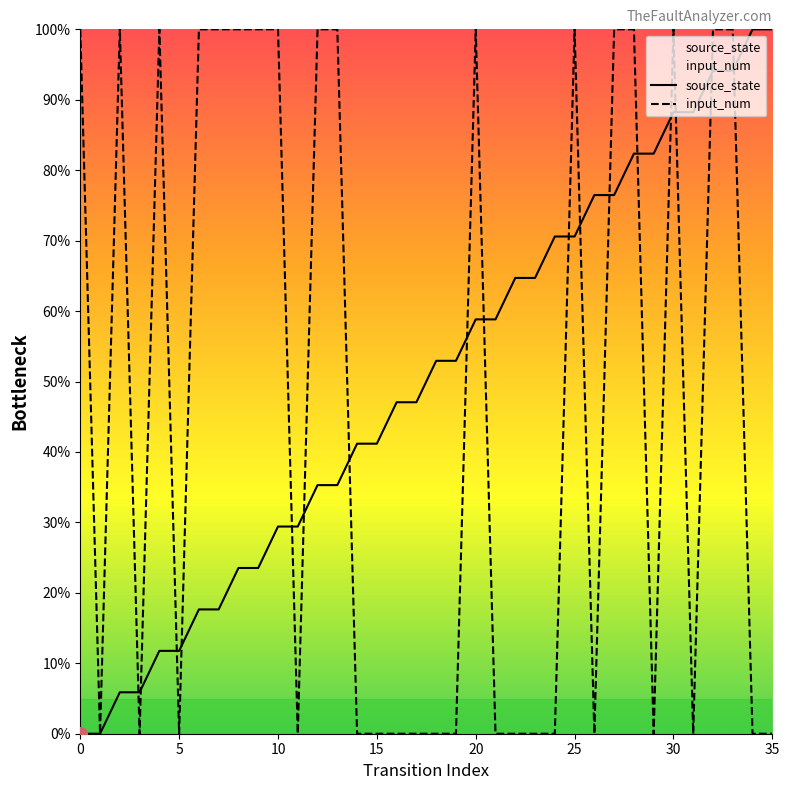

Reading left to right, transcribe all the data shown in this chart.

source_state: 0.0	0.0	0.1	0.1	0.1	0.1	0.2	0.2	0.2	0.2	0.3	0.3	0.4	0.4	0.4	0.4	0.5	0.5	0.5	0.5	0.6	0.6	0.6	0.6	0.7	0.7	0.8	0.8	0.8	0.8	0.9	0.9	0.9	0.9	1.0	1.0
input_num: 1.0	0.0	1.0	0.0	1.0	0.0	1.0	1.0	1.0	1.0	1.0	0.0	1.0	1.0	0.0	0.0	0.0	0.0	0.0	0.0	1.0	0.0	0.0	0.0	0.0	1.0	0.0	1.0	1.0	0.0	1.0	0.0	1.0	1.0	0.0	0.0